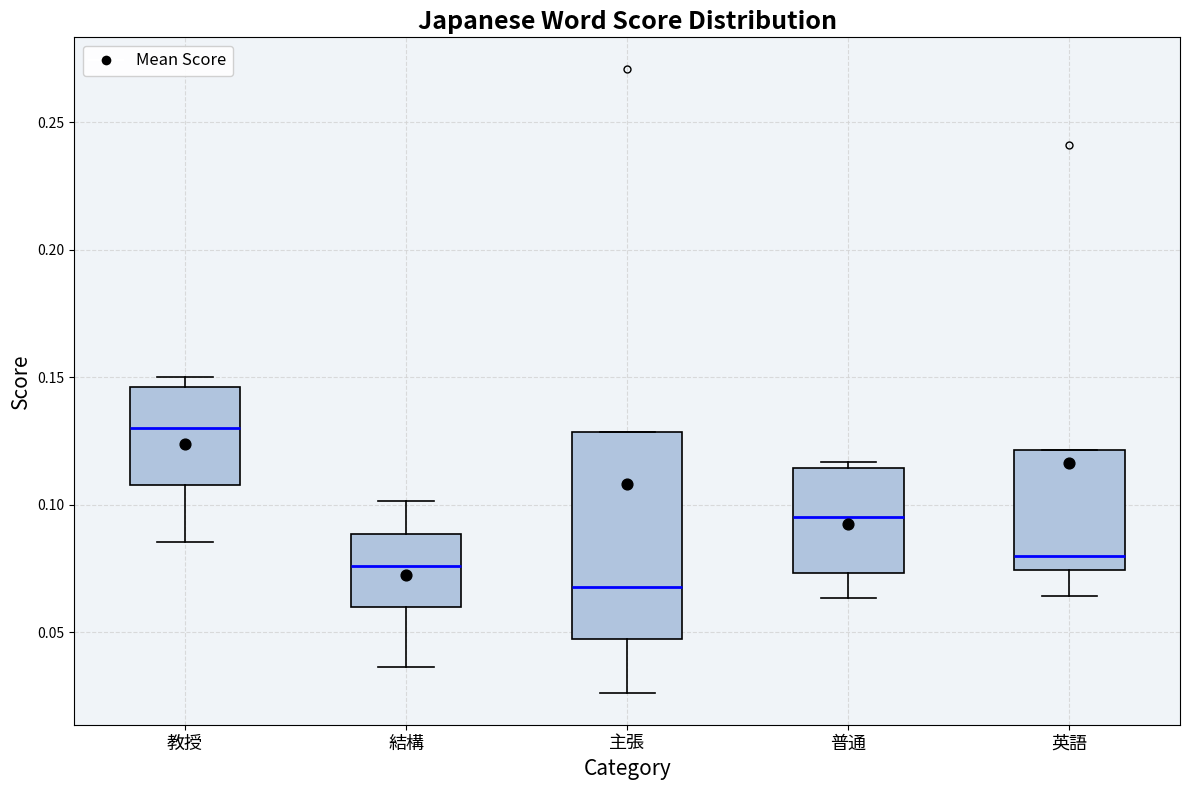

Reading left to right, transcribe this box plot: for each box, give where its median line is, the range the box spans, and where its two whiskers end, as read against the y-axis. The values are not printed on the chart, so give them approximately, as read against the axis.

教授: median 0.130, box 0.110 to 0.145, whiskers 0.085 to 0.150
結構: median 0.075, box 0.060 to 0.090, whiskers 0.035 to 0.100
主張: median 0.070, box 0.045 to 0.130, whiskers 0.025 to 0.130
普通: median 0.095, box 0.075 to 0.115, whiskers 0.065 to 0.115 (just above the box's upper edge)
英語: median 0.080, box 0.075 to 0.120, whiskers 0.065 to 0.120